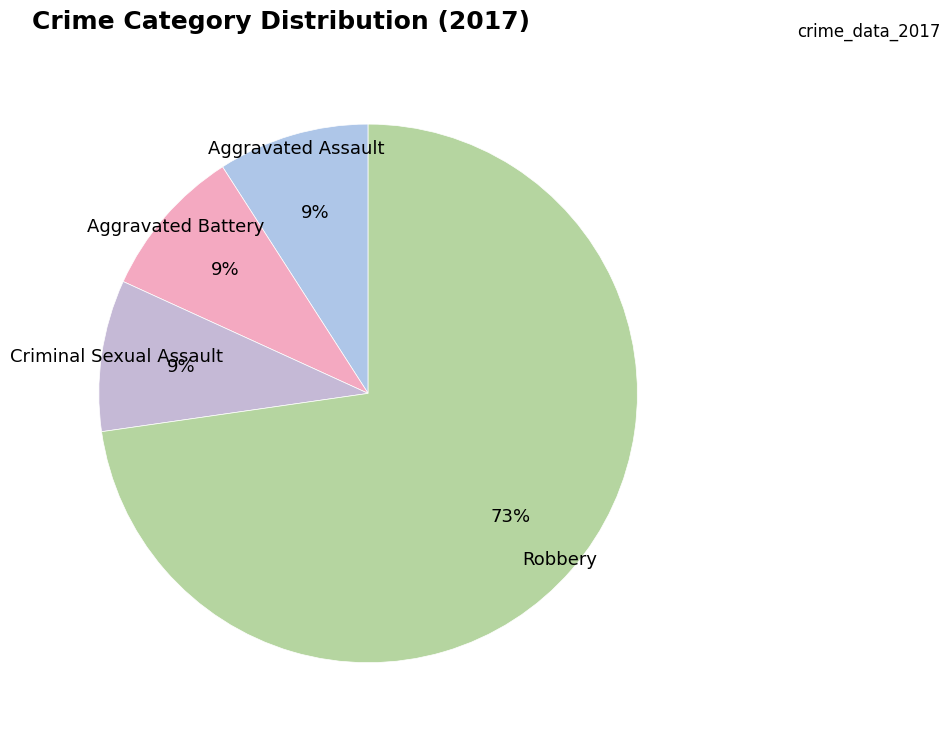

Which category has the biggest portion of the pie?

Robbery